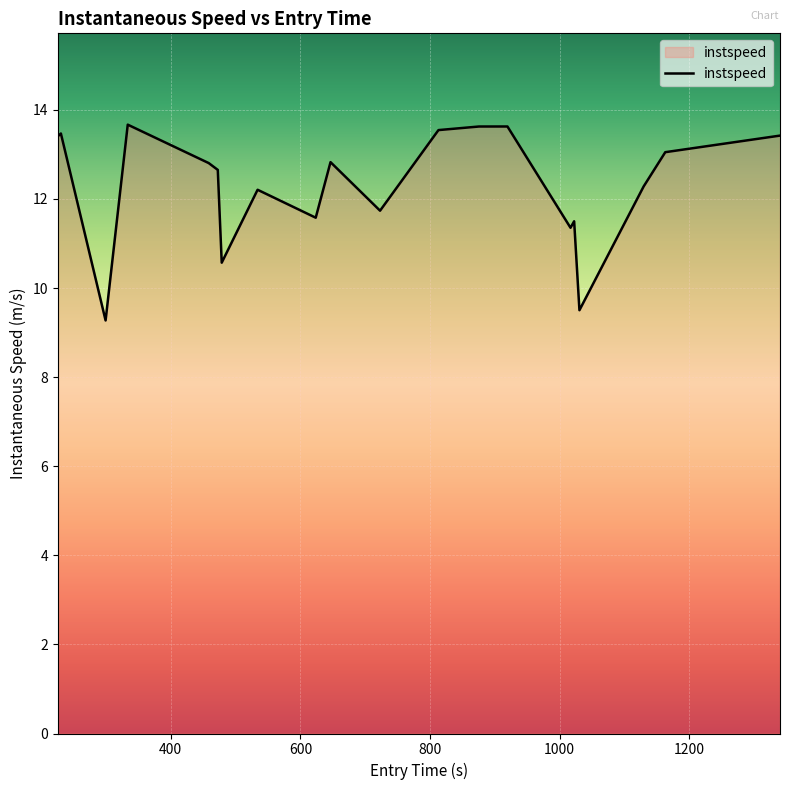

What is the maximum value shown in the chart?

13.7